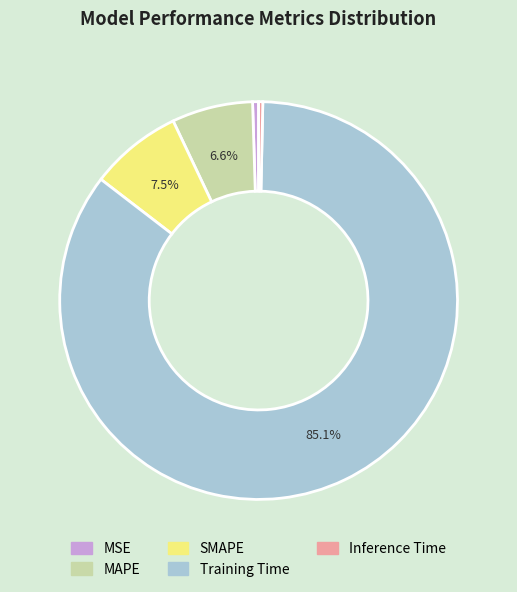

To the nearest percent, what is the difference between the largest and smallest slice percentages?

85%